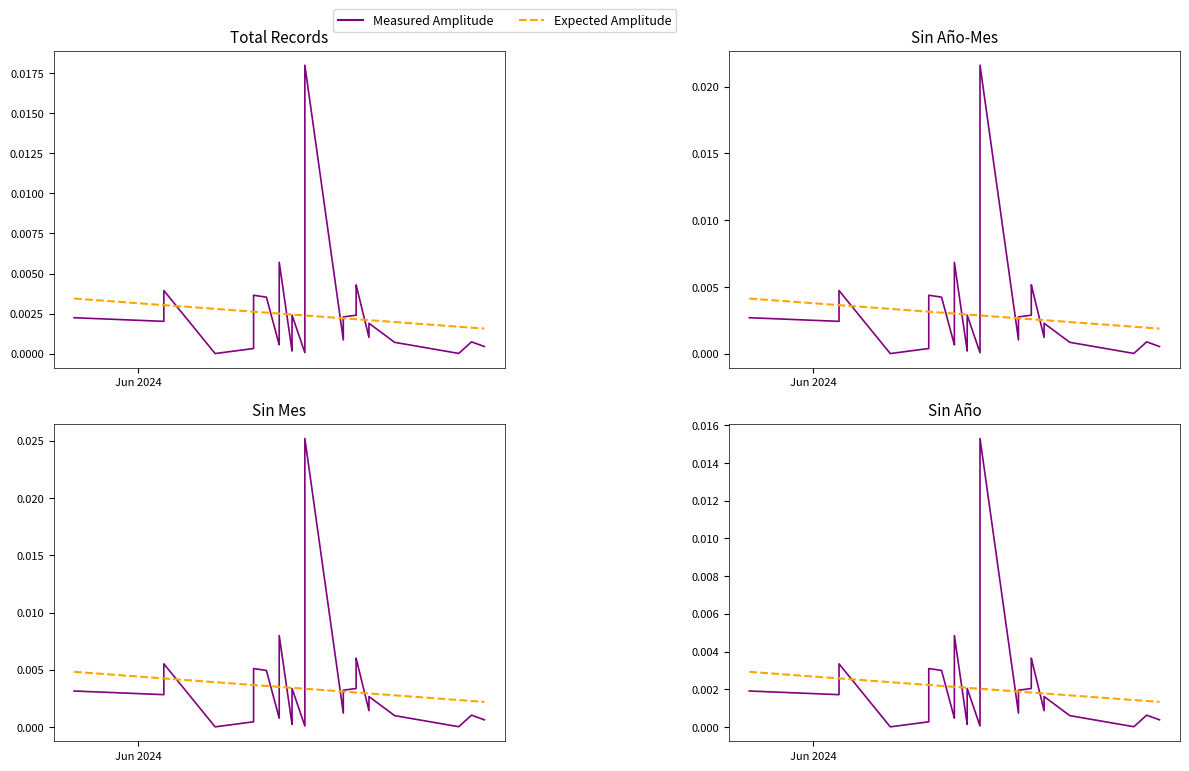

What is the sum of all Measured Amplitude values?

0.1